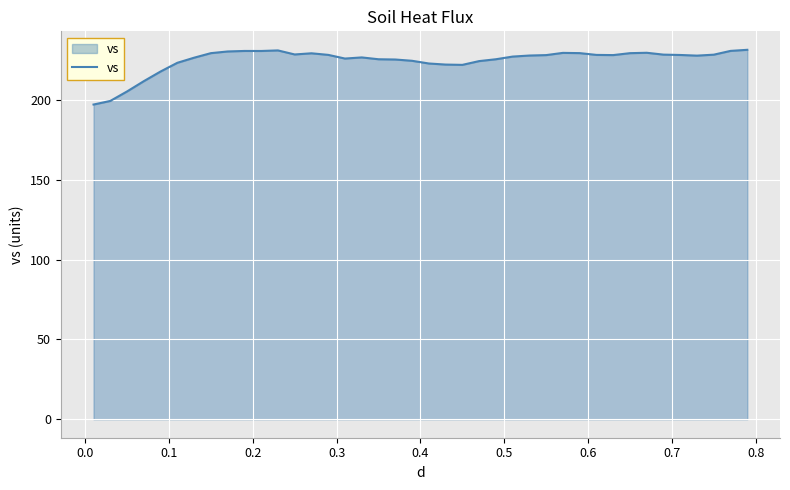

True or false: the data has more than 2 interior local peaks.

True